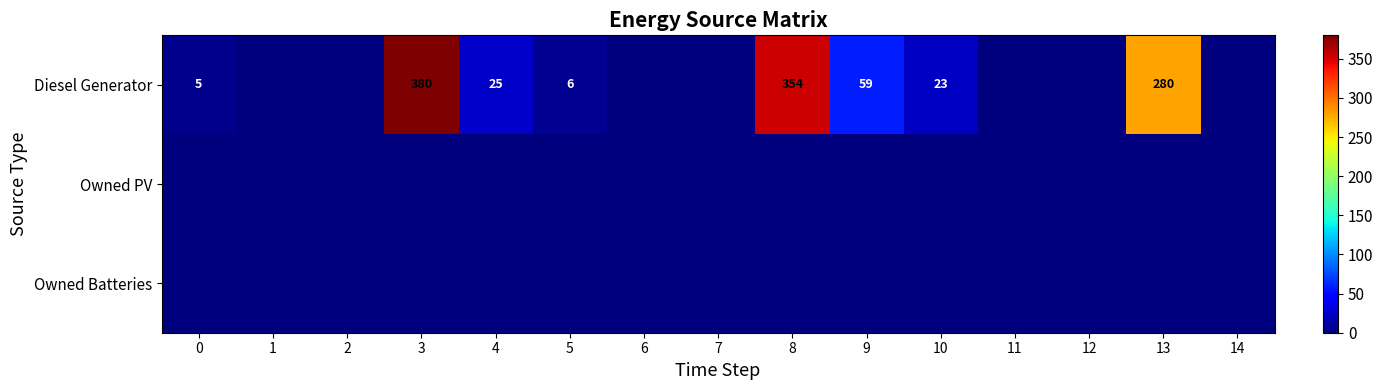

List the series in order of their peak value, highest first.

row_0, row_1, row_2